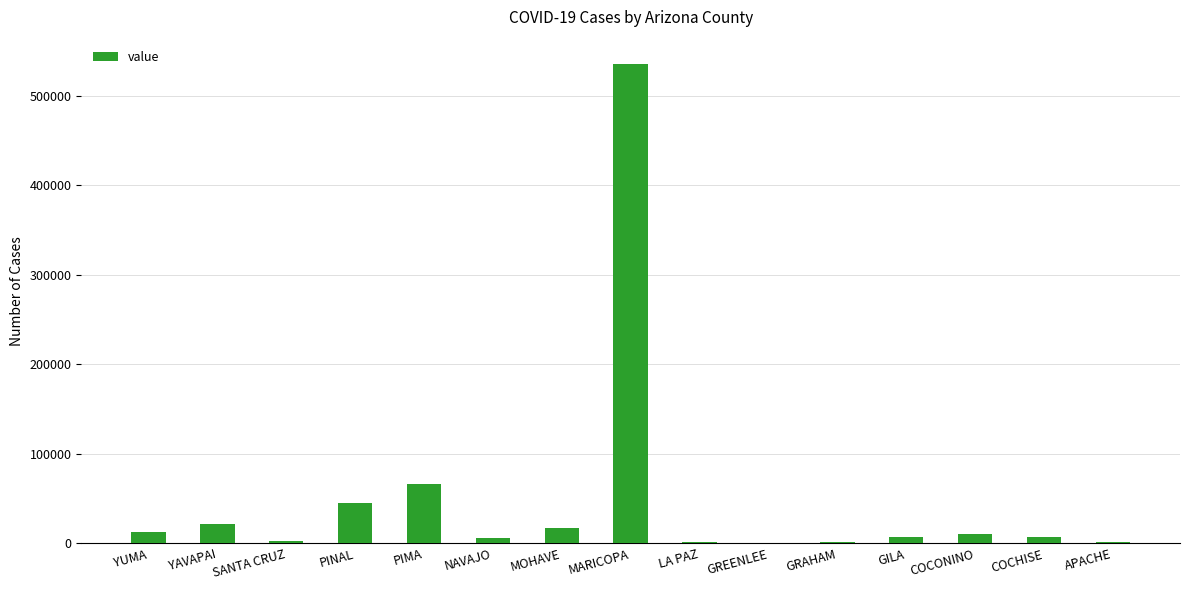

What is the greatest value displayed?

535587